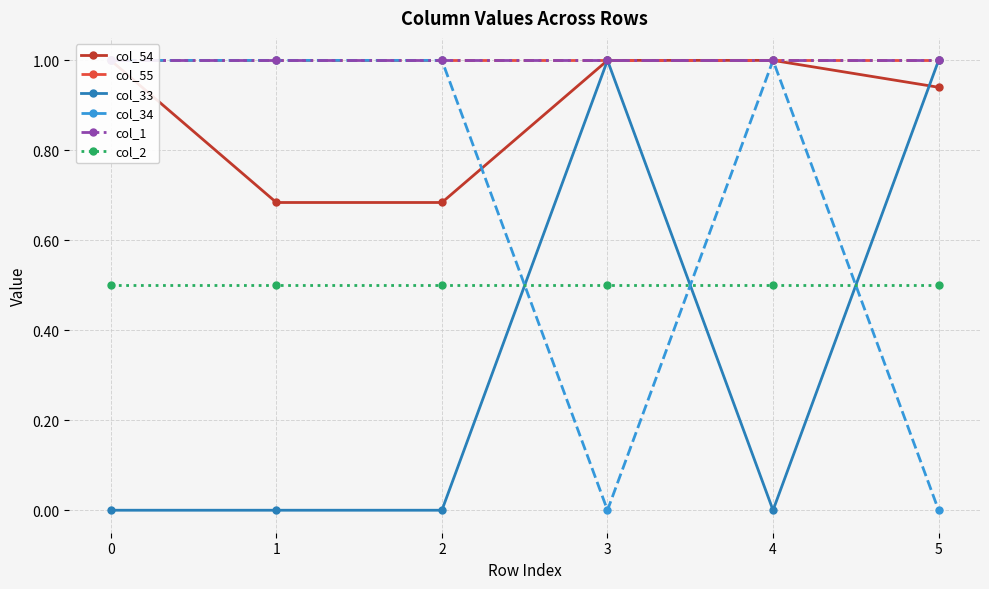

Reading left to right, list all the values displayed in this chart.

col_54: 1.0	0.7	0.7	1.0	1.0	0.9
col_55: 1.0	1.0	1.0	1.0	1.0	1.0
col_33: 0.0	0.0	0.0	1.0	0.0	1.0
col_34: 1.0	1.0	1.0	0.0	1.0	0.0
col_1: 1.0	1.0	1.0	1.0	1.0	1.0
col_2: 0.5	0.5	0.5	0.5	0.5	0.5